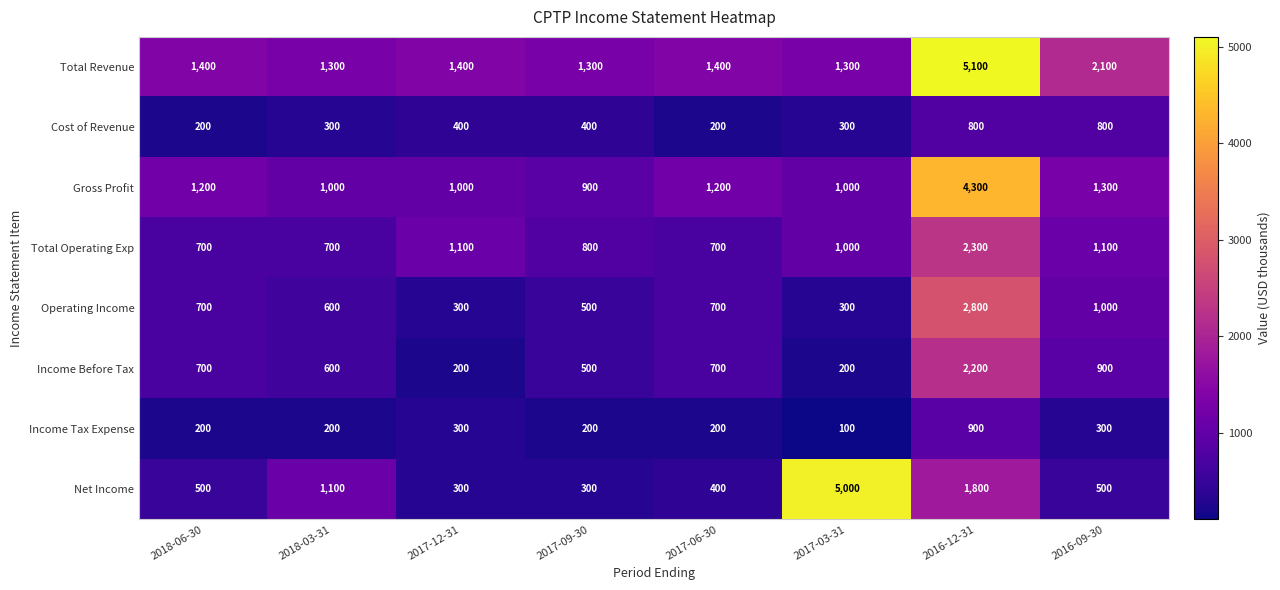

What is the difference between the Cost of Revenue values at 2016-09-30 and 2018-03-31?

500